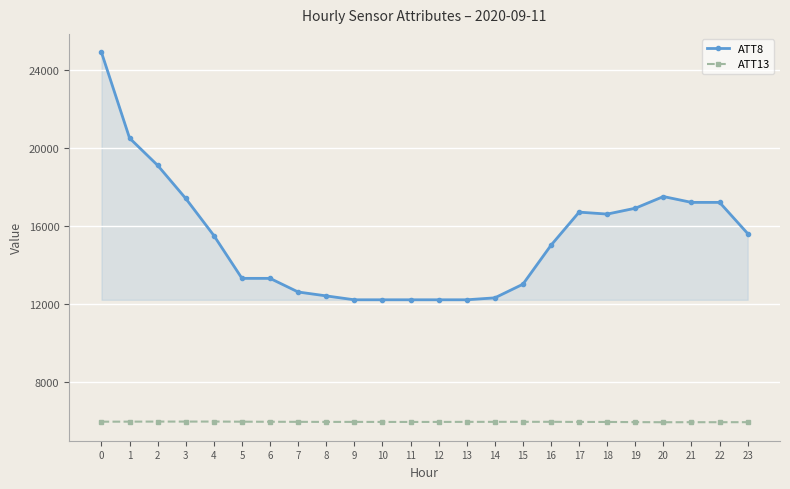

What is the difference between the highest and lowest values at 3?

11452.3